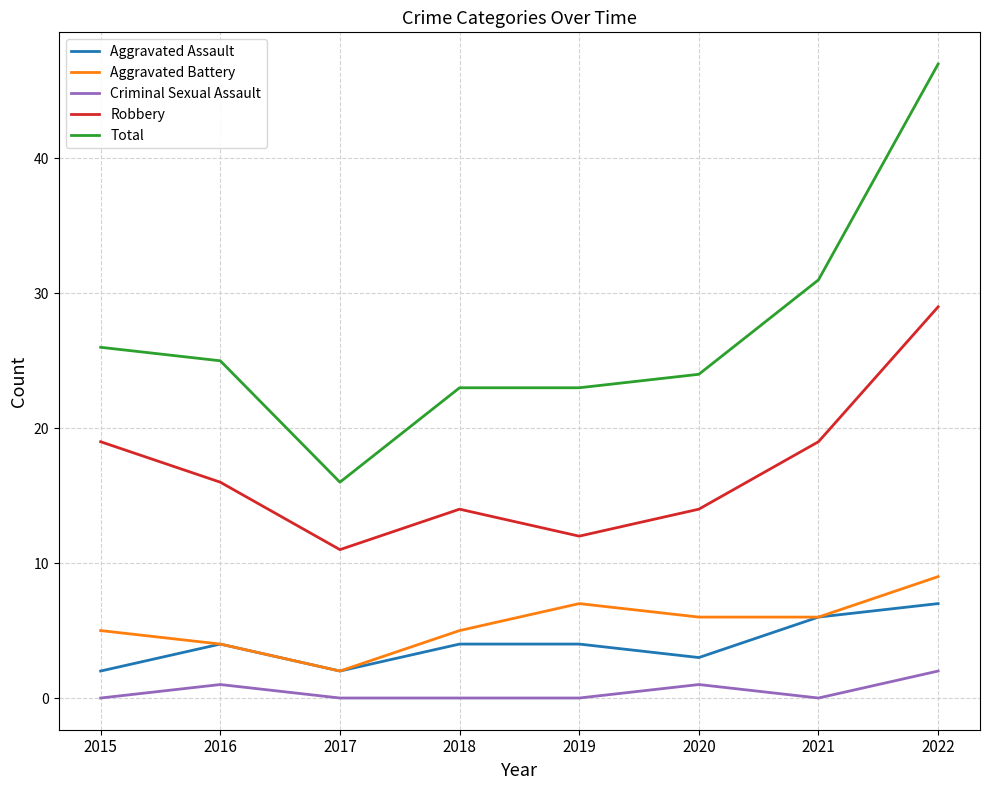

Which series has the widest spread of values?

Total